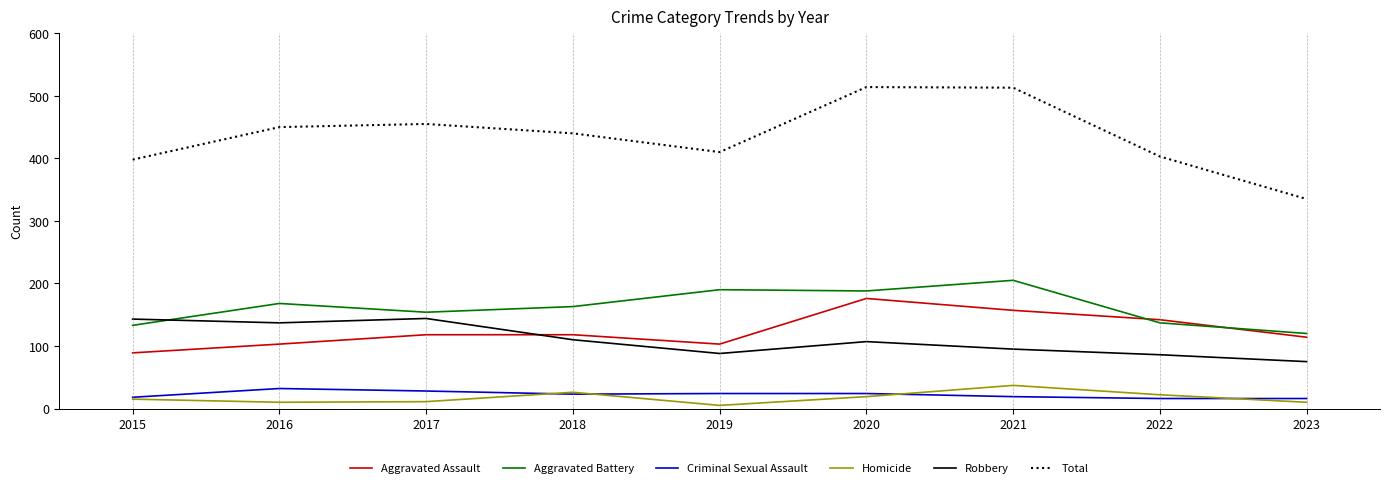

What is the total value across all series at 2020?

1028